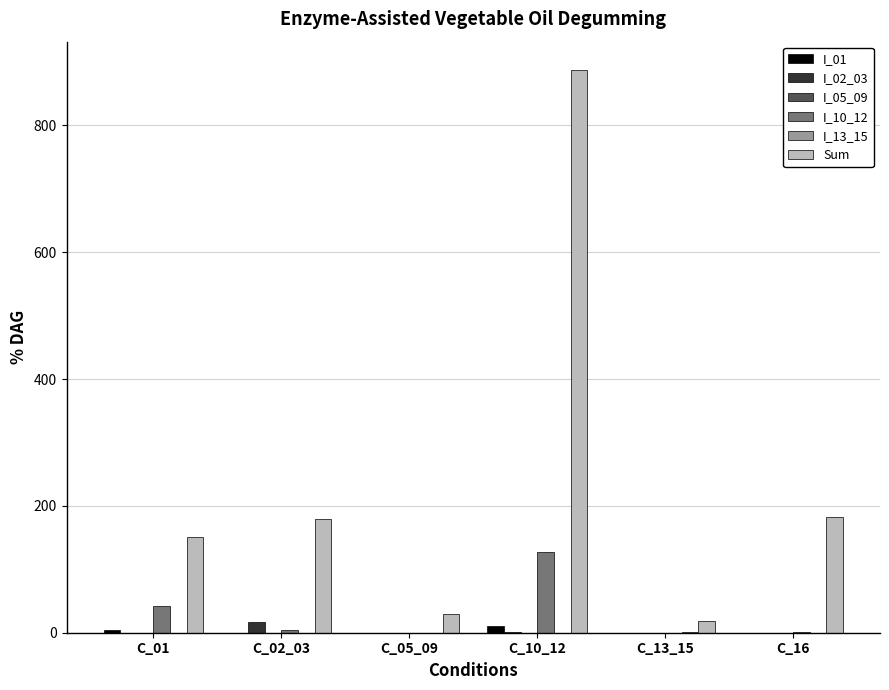

Between C_02_03 and C_13_15, which series saw the biggest shift?

Sum